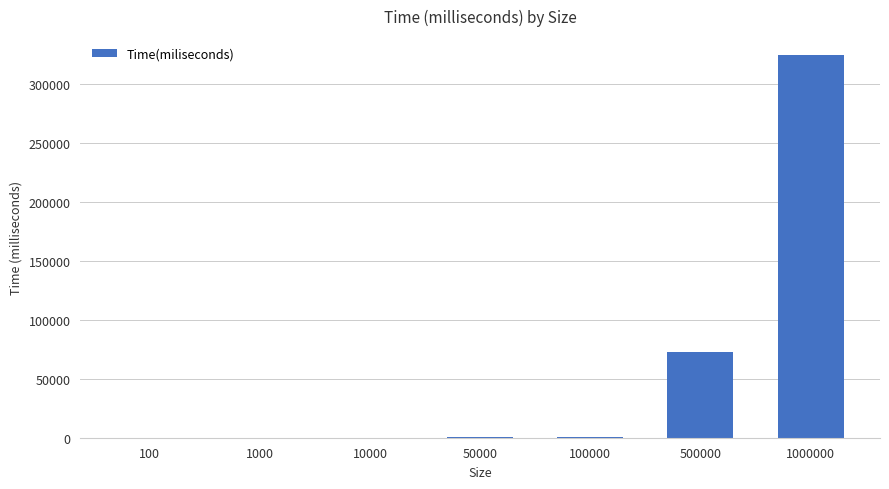

What is the sum of all values?

397986